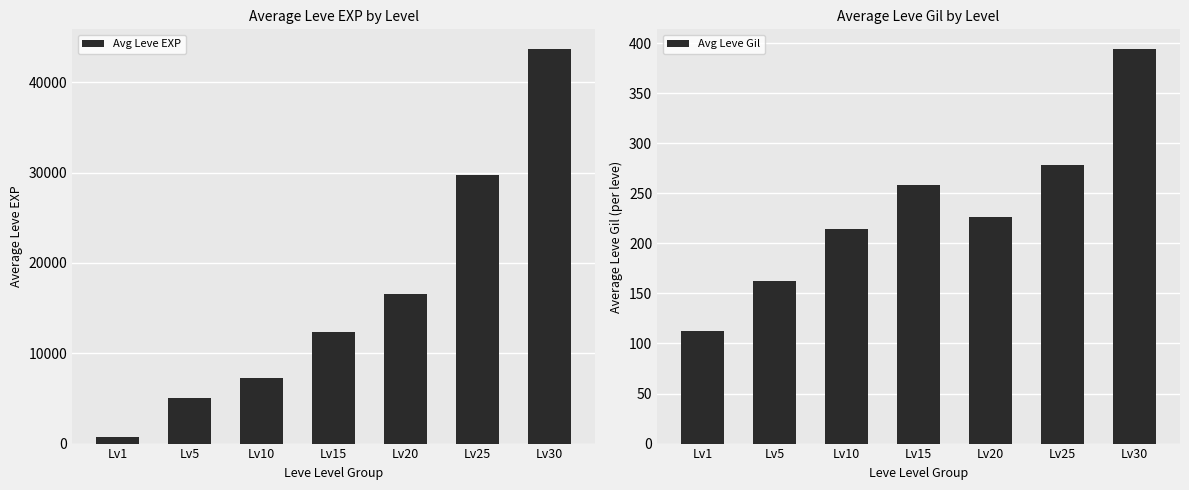

Rank the series by their average value, from lowest to highest.

Avg Leve Gil, Avg Leve EXP